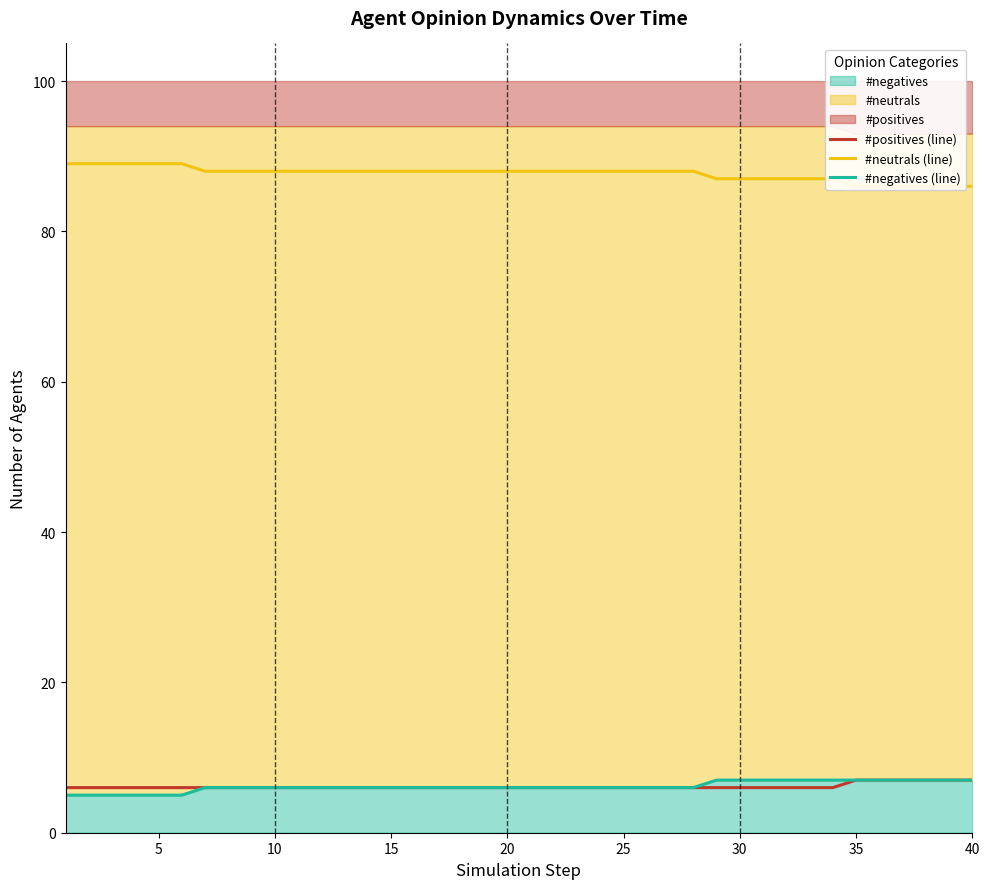

True or false: #negatives (line) and #positives (line) cross at least once.

False